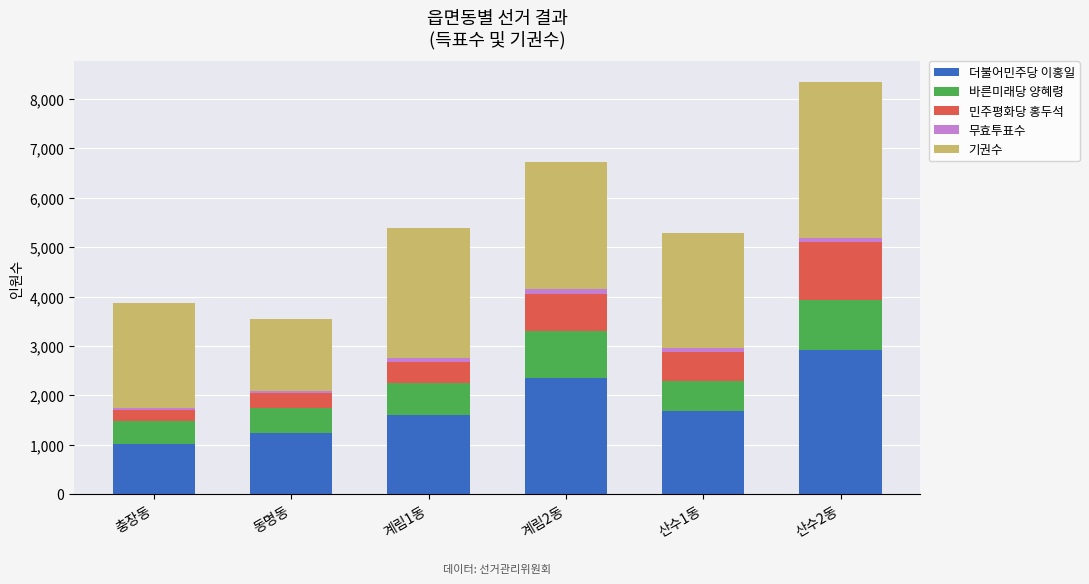

The value of 더불어민주당 이홍일 at 동명동 is 1236. True or false?

True